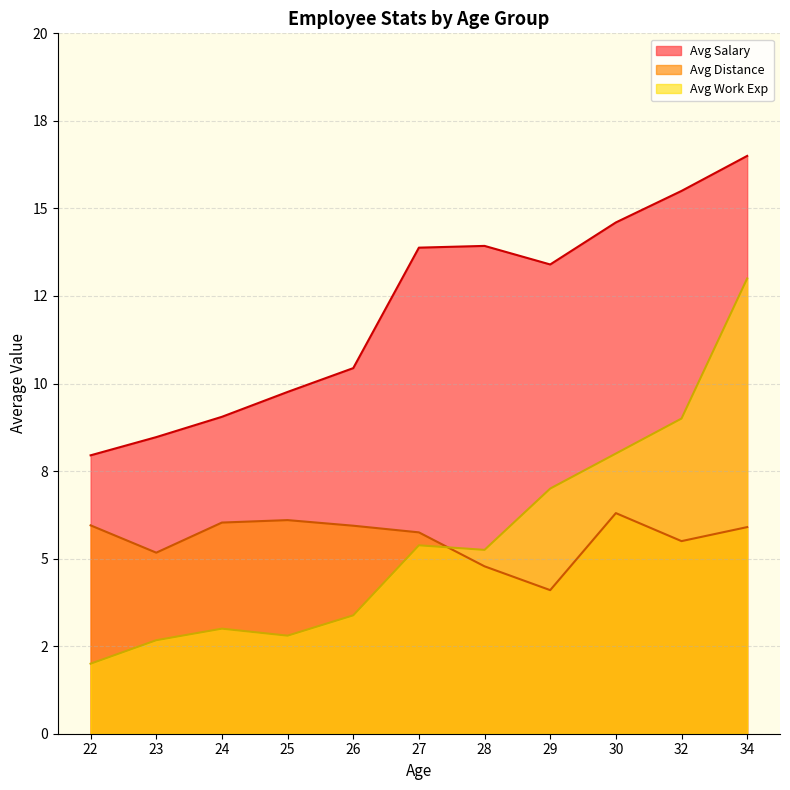

Where is Avg Distance nearest to the value 4?

28